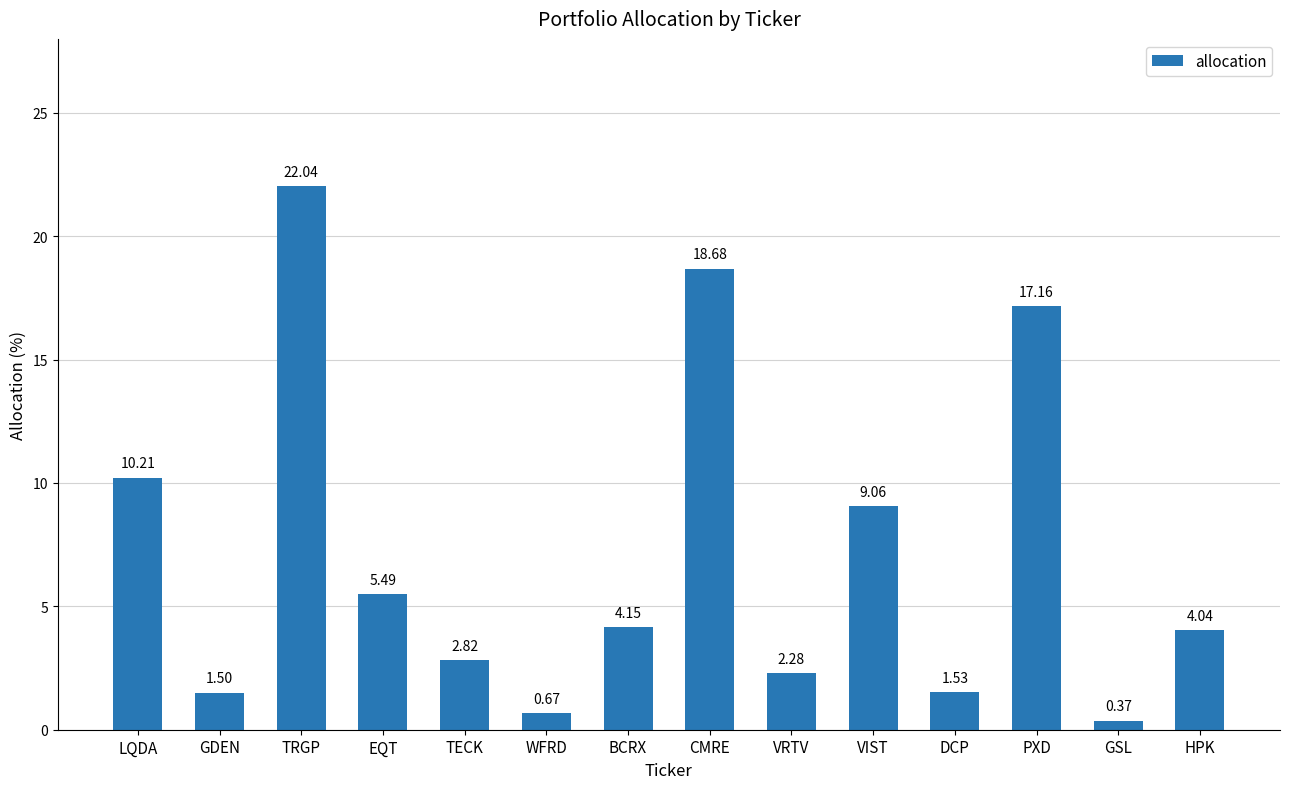

Is it true that the value at VIST is 15.4?

False